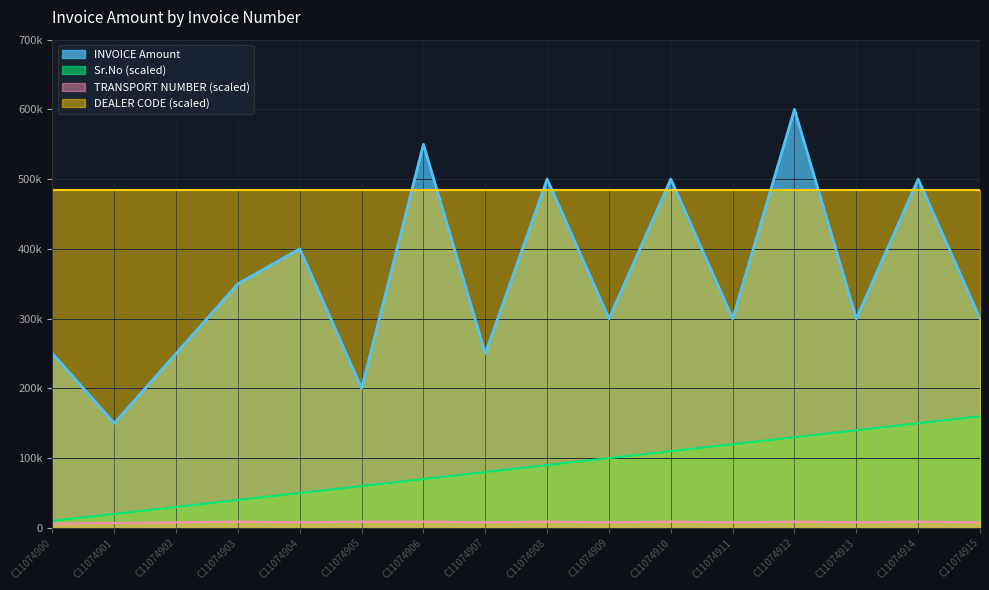

Does the chart display data point markers on the line(s)?

No